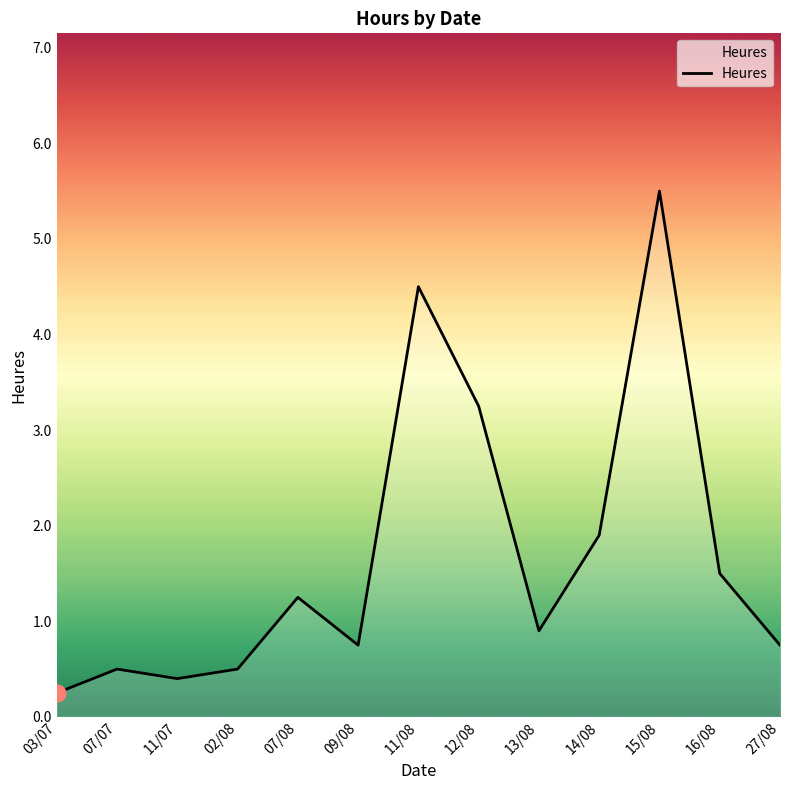

Read the value at 02/08.

0.5